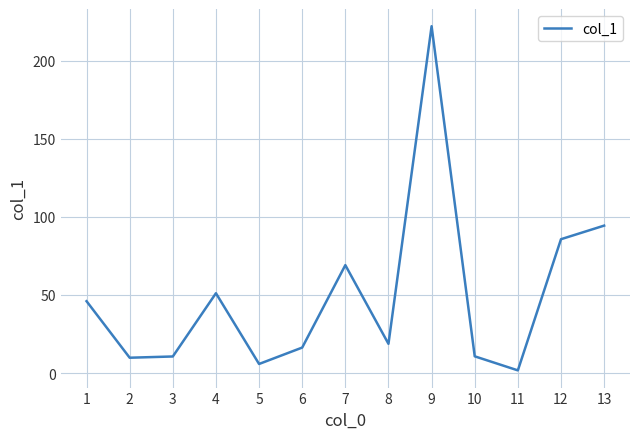

At which category does the chart reach its peak across all series?

9